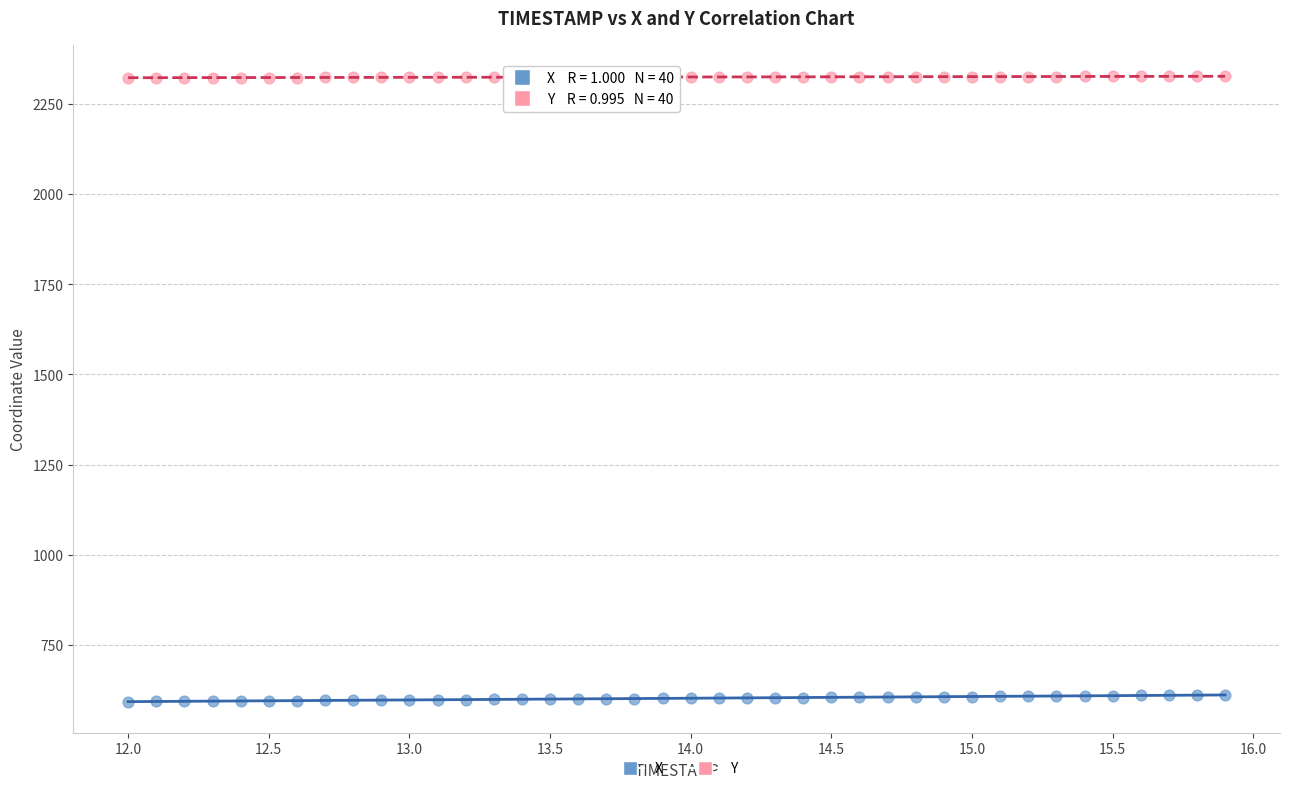

What are all the series names shown in the legend?

X, Y